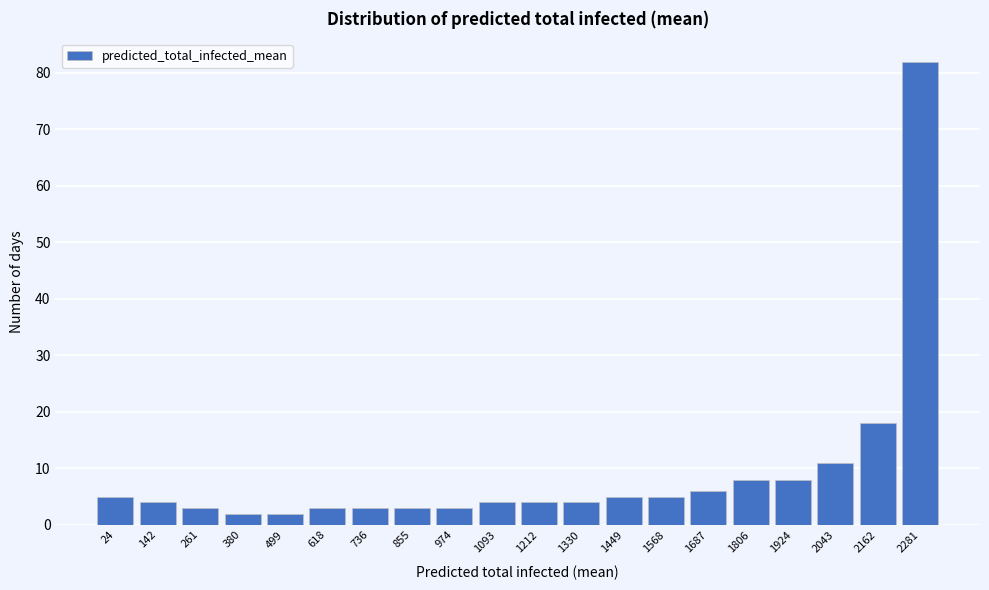

Reading left to right, list all the values displayed in this chart.

24=5	142=4	261=3	380=2	499=2	618=3	736=3	855=3	974=3	1093=4	1212=4	1330=4	1449=5	1568=5	1687=6	1806=8	1924=8	2043=11	2162=18	2281=82